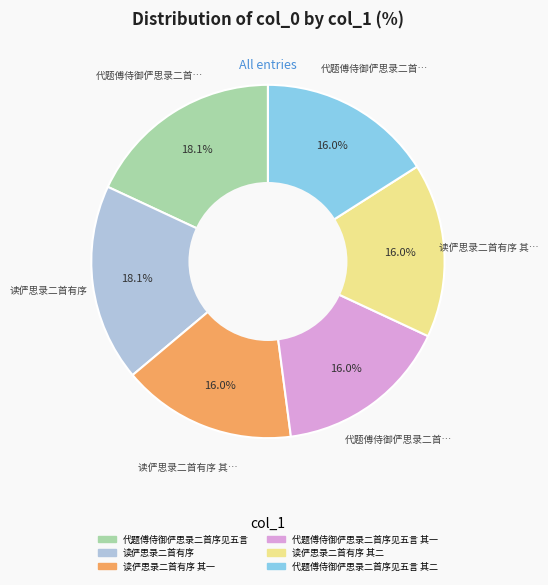

Is there a majority slice in this chart?

No